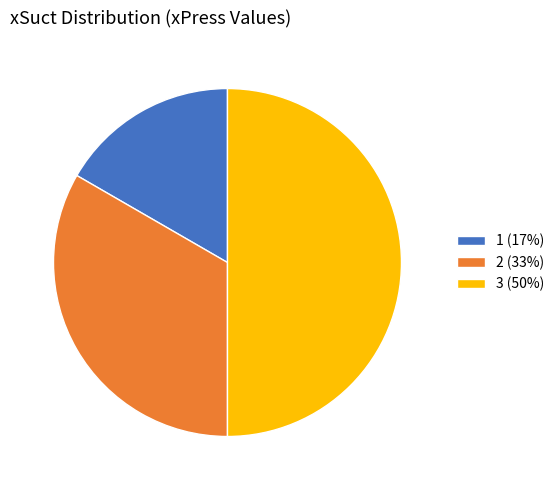

What is the largest slice in the pie chart?

3 (50%)